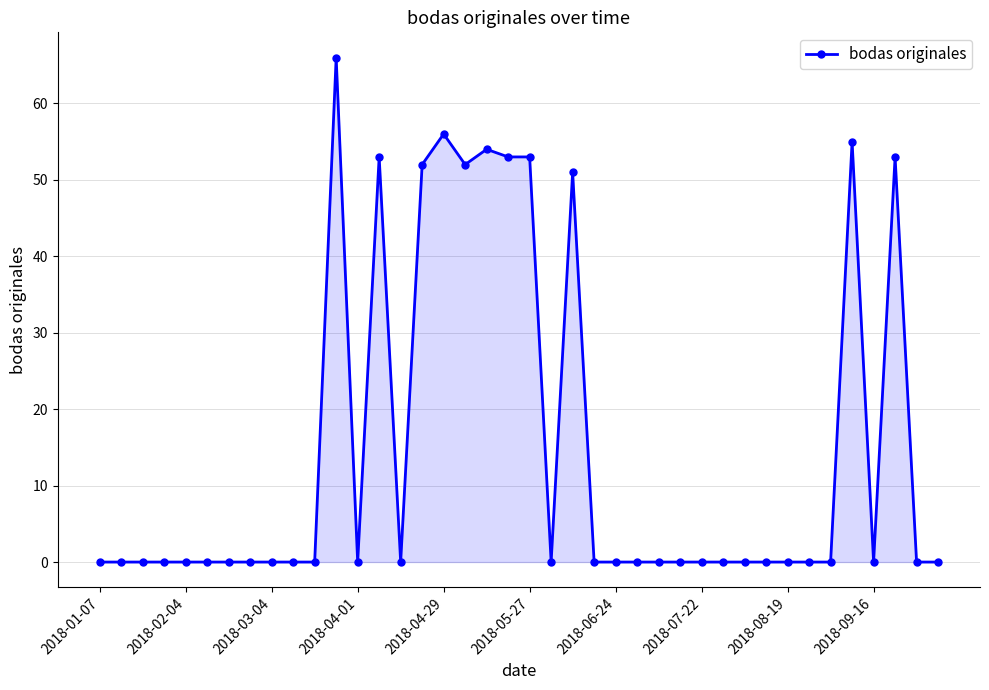

Does the chart have visible grid lines?

Yes